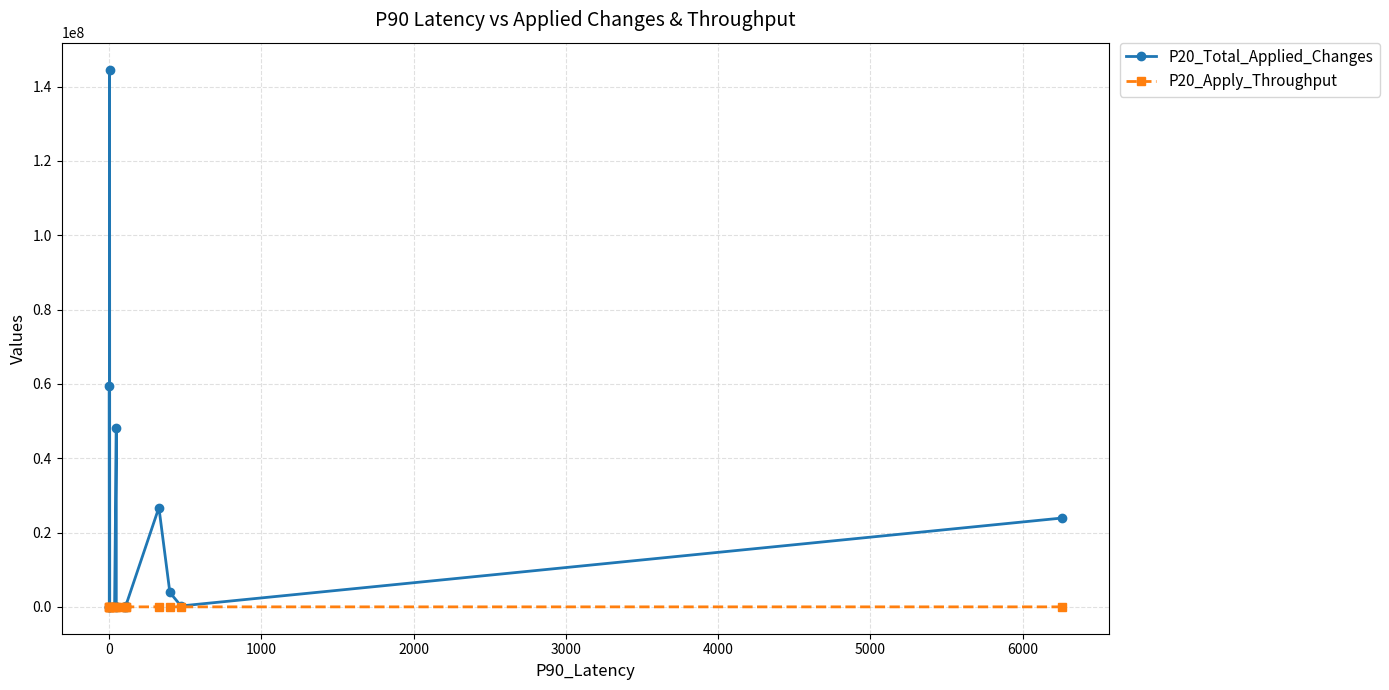

Does the chart have visible grid lines?

Yes